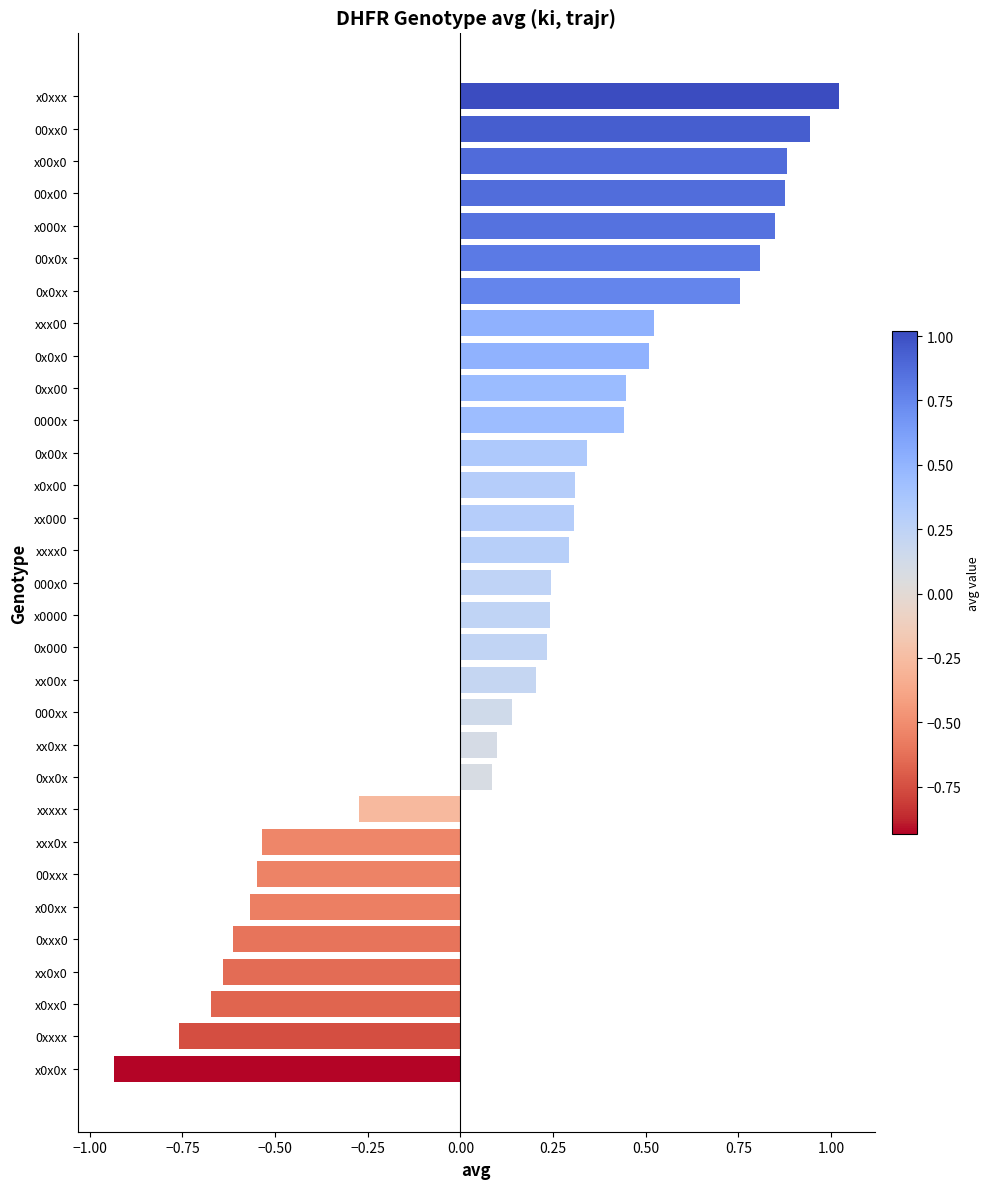

What is the change in value from 000x0 to x0xxx?

+0.8